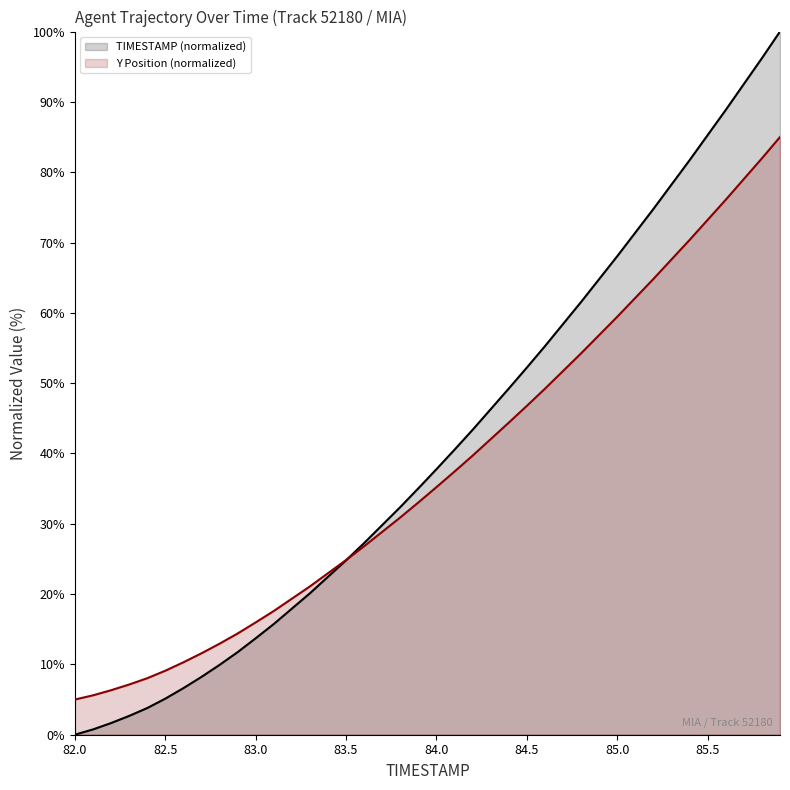

Which series has the largest range (max minus min)?

TIMESTAMP (normalized)